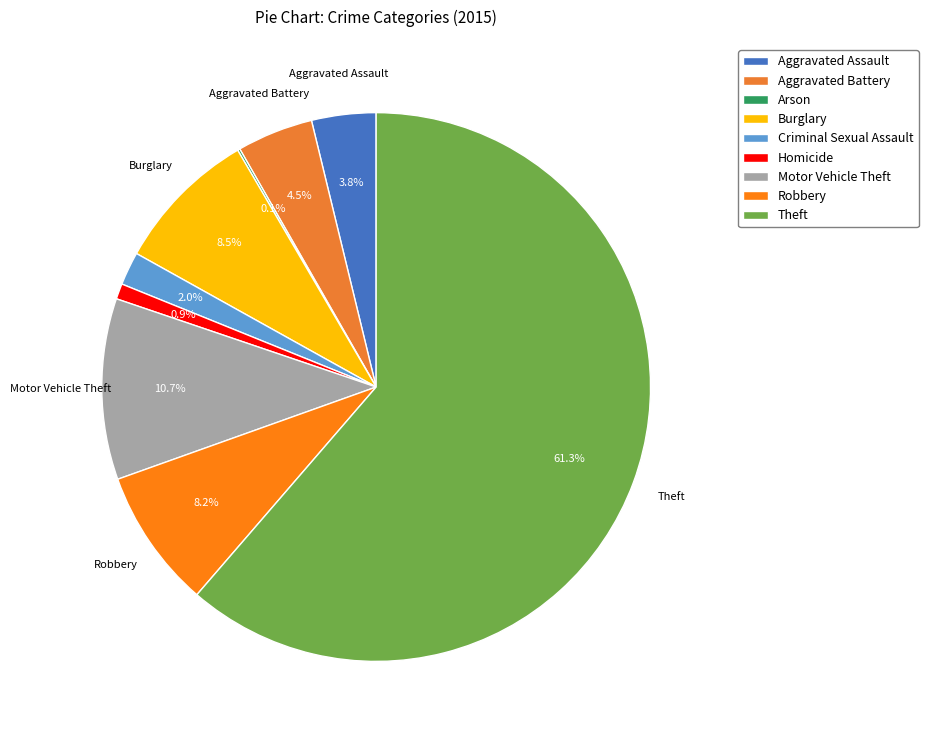

What is the total percentage of Burglary and Criminal Sexual Assault?

10.5%